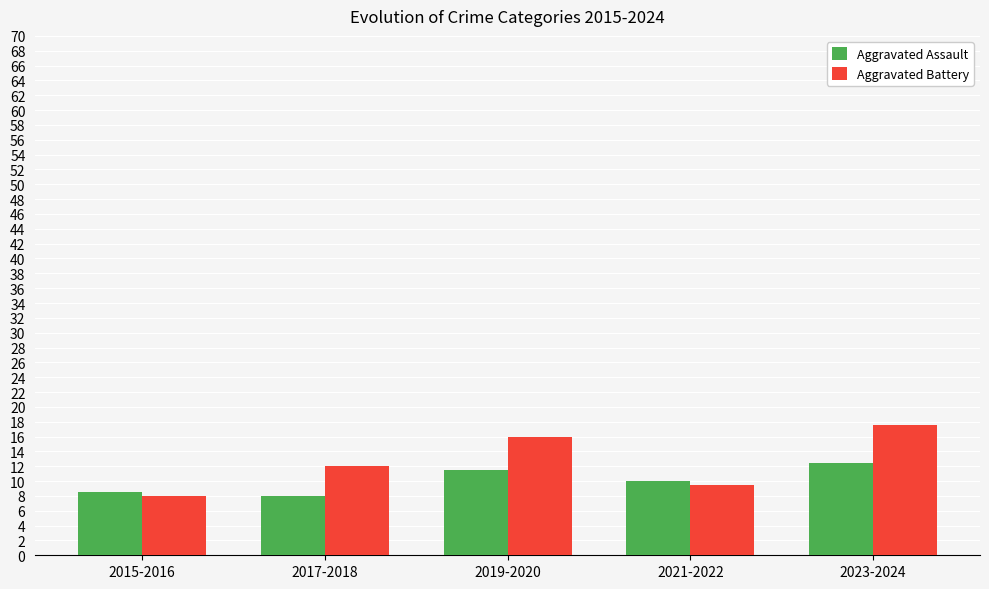

What is the sum of the Aggravated Battery values at 2023-2024 and 2015-2016?

25.5